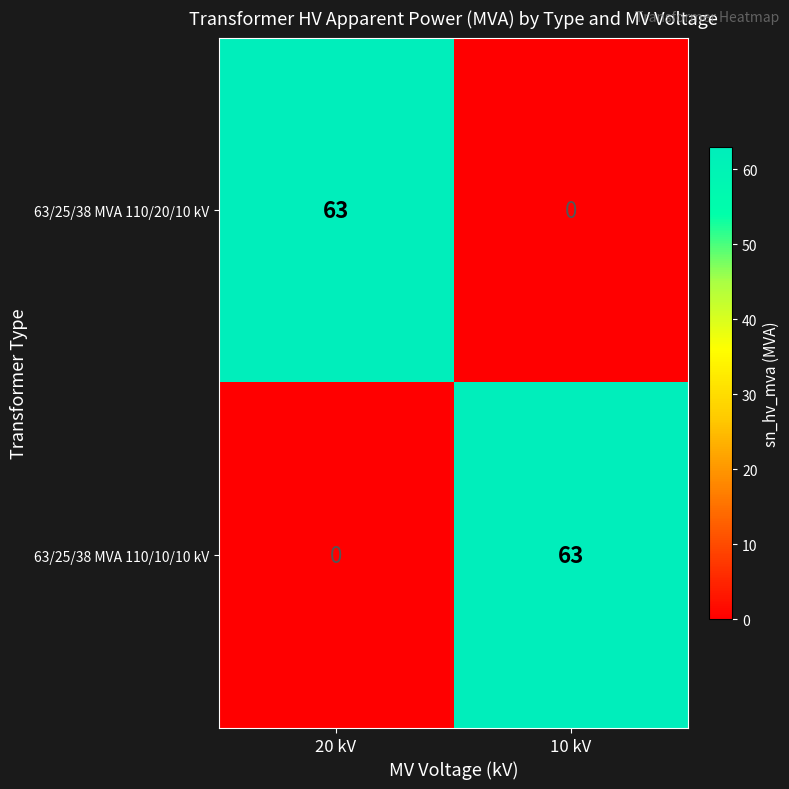

What is the difference between the highest and lowest values at 10 kV?

63